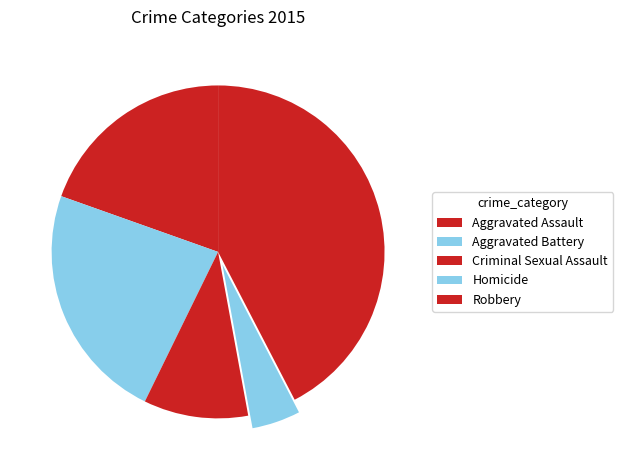

To the nearest percent, what percentage of the pie is Criminal Sexual Assault?

10%